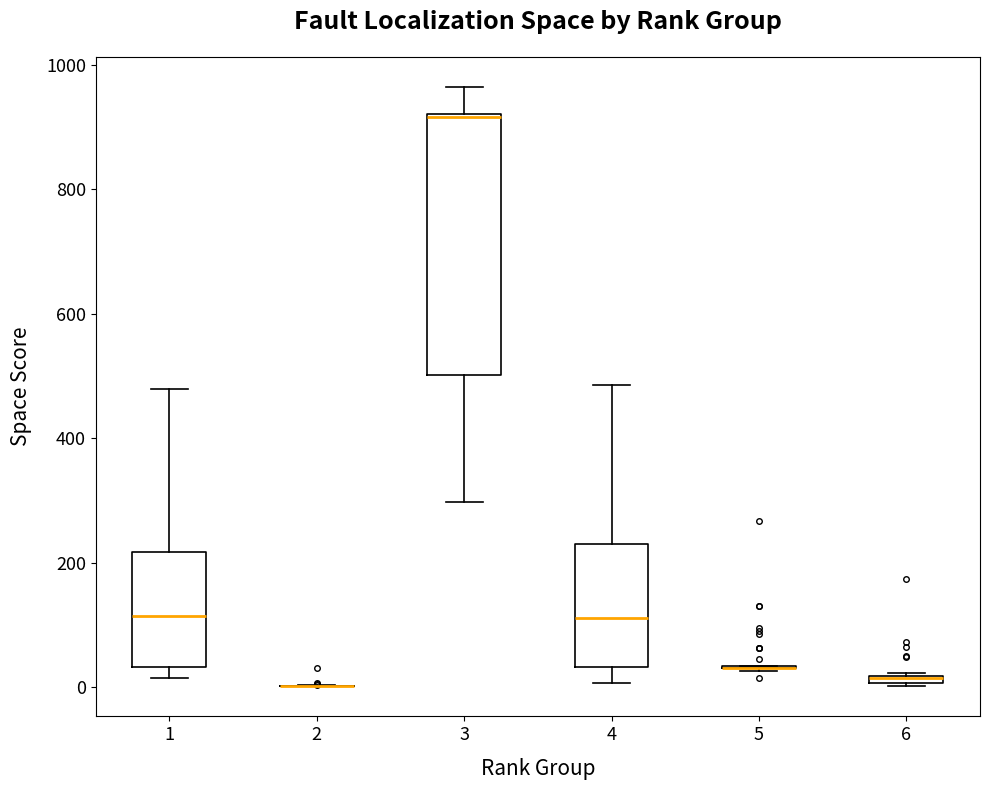

Where does the median line of the box at x = 1 sit on the y-axis? The values are not printed on the chart, so give them approximately, as read against the axis.

120